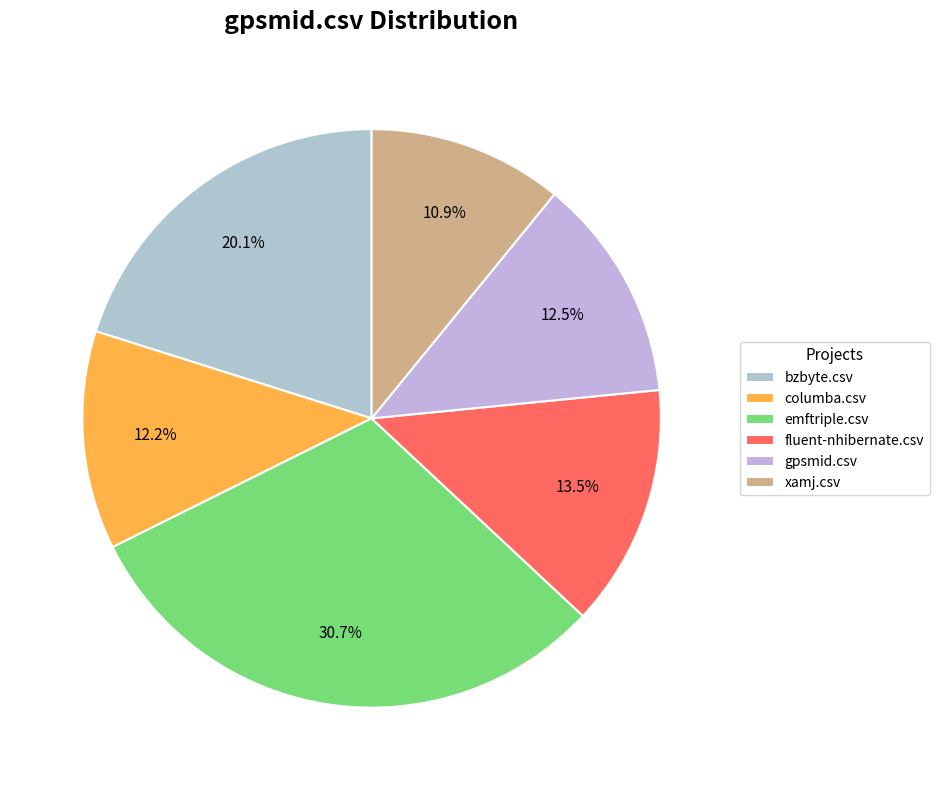

Which slice is the smallest?

xamj.csv